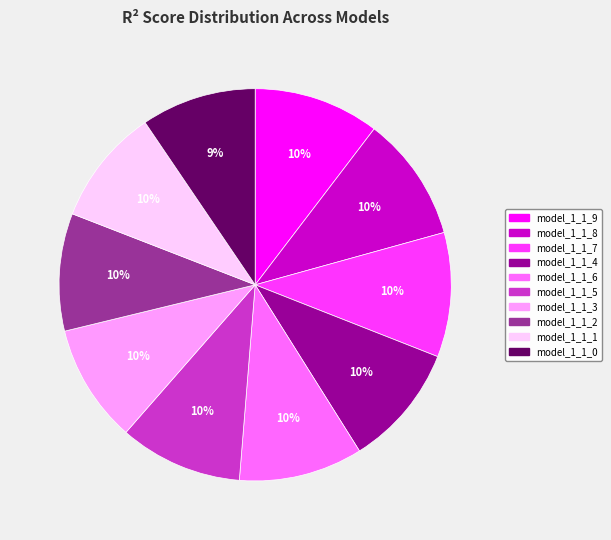

What percentage is the model_1_1_3 slice, to the nearest percent?

10%